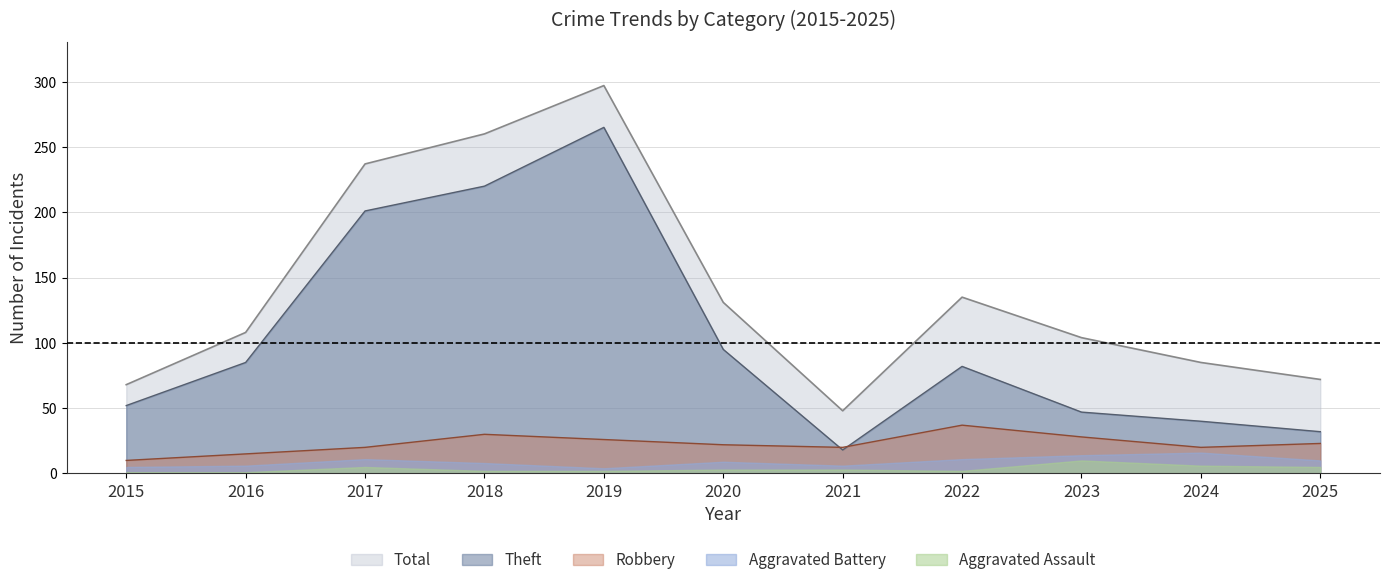

Does the chart have visible grid lines?

Yes